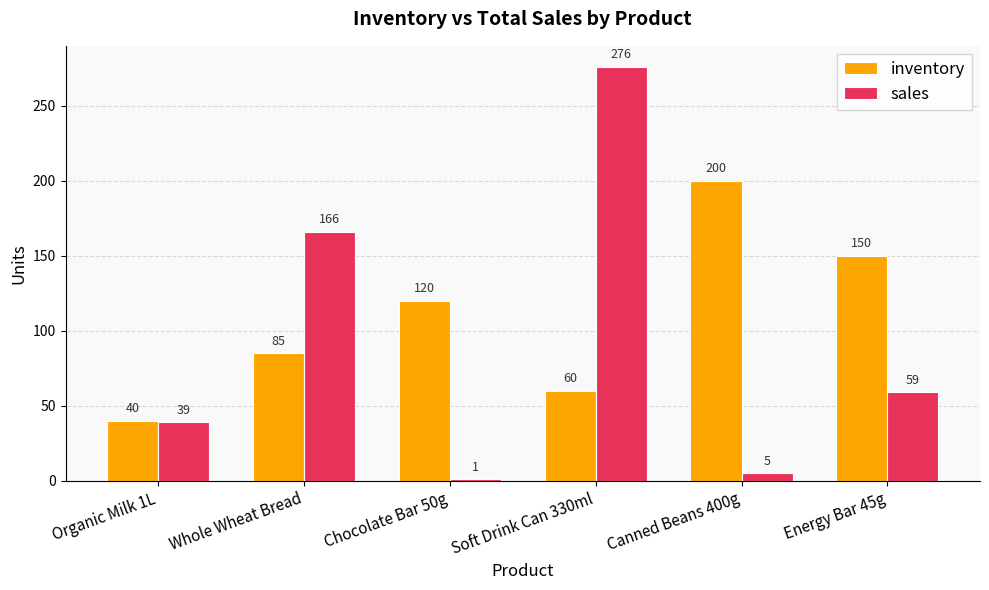

Reading left to right, list all the values displayed in this chart.

inventory: Organic Milk 1L=40	Whole Wheat Bread=85	Chocolate Bar 50g=120	Soft Drink Can 330ml=60	Canned Beans 400g=200	Energy Bar 45g=150
sales: Organic Milk 1L=39	Whole Wheat Bread=166	Chocolate Bar 50g=1	Soft Drink Can 330ml=276	Canned Beans 400g=5	Energy Bar 45g=59